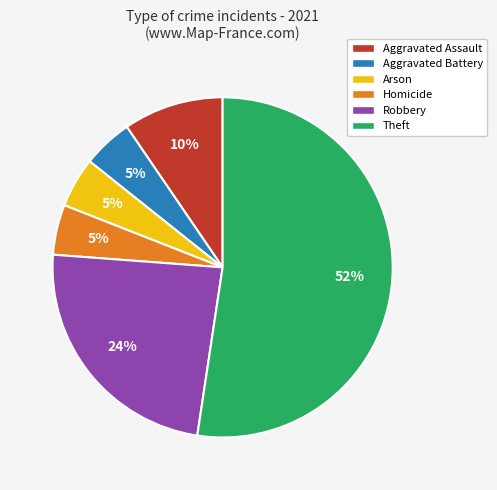

Combined, do Theft and Arson account for over 50%?

Yes